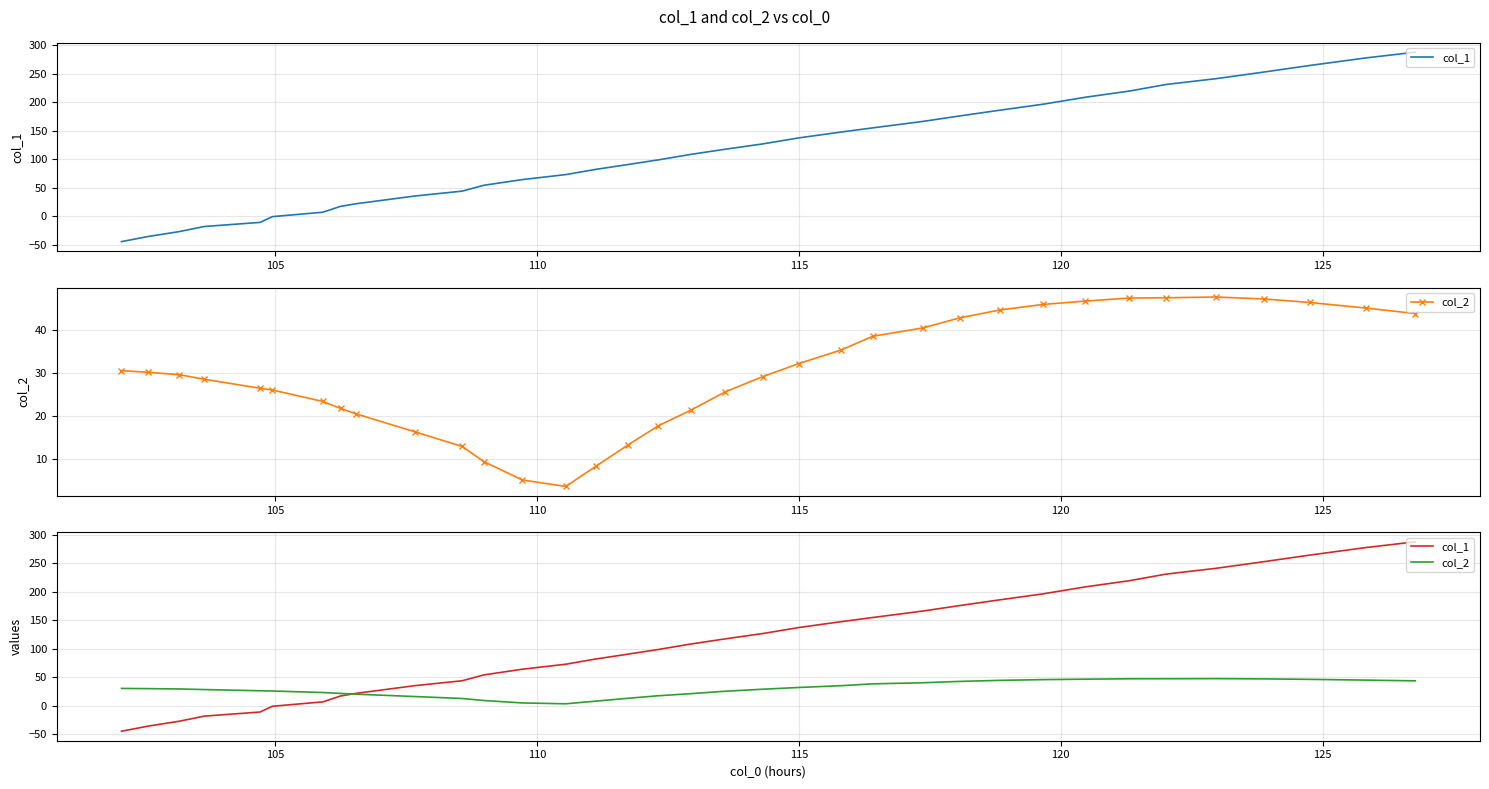

Rank the series by their average value, from lowest to highest.

col_2, col_1